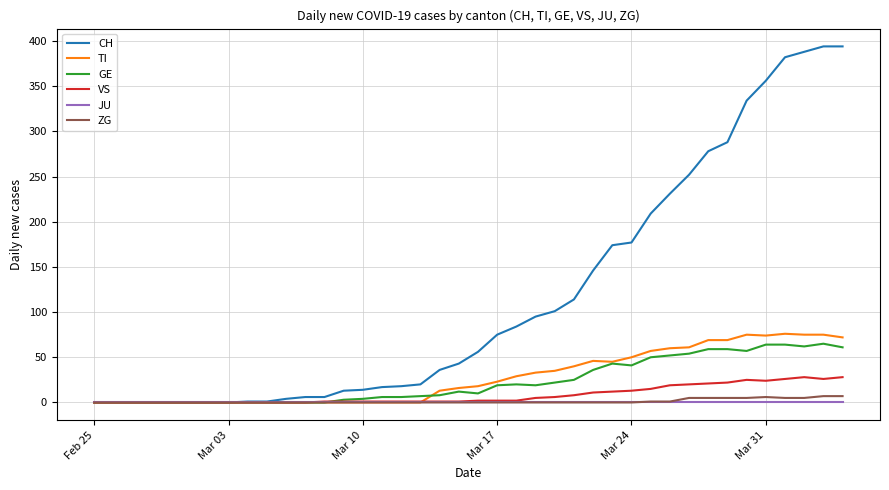

Which series has the widest spread of values?

CH